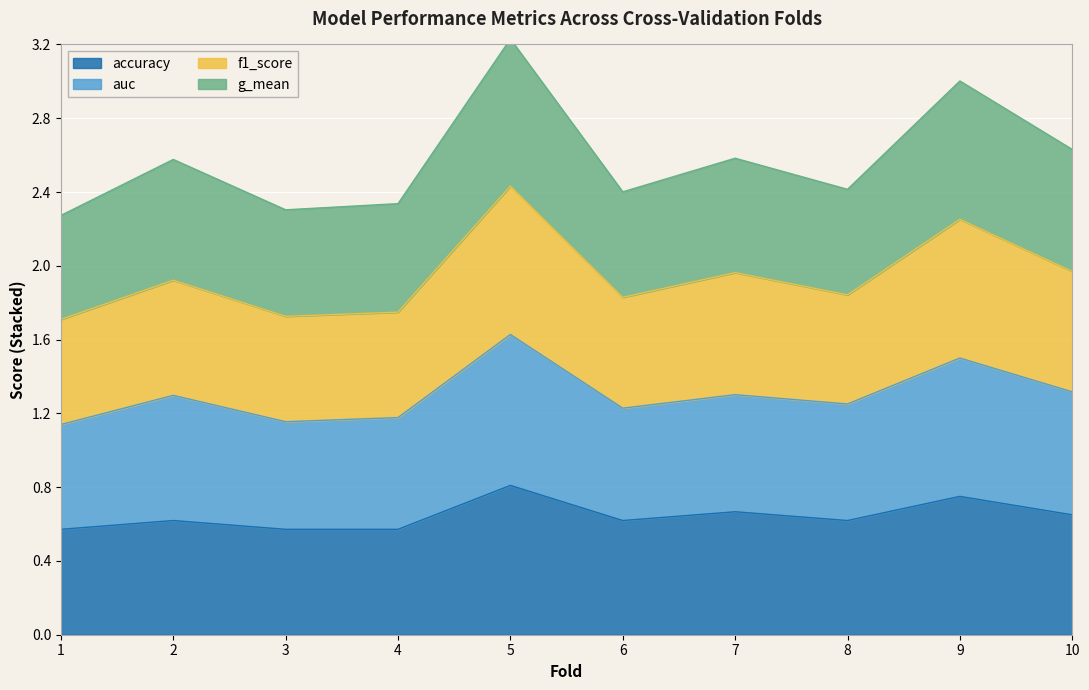

Is the value of accuracy at 6 greater than the value of g_mean at 9?

No